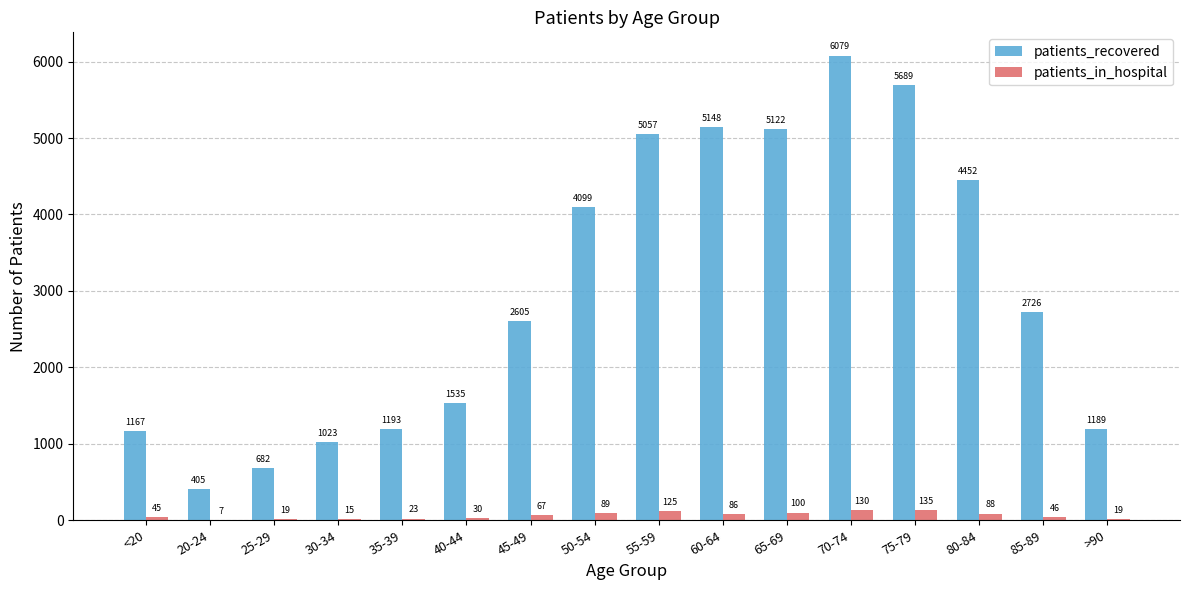

Where is patients_recovered nearest to the value 3242?

85-89